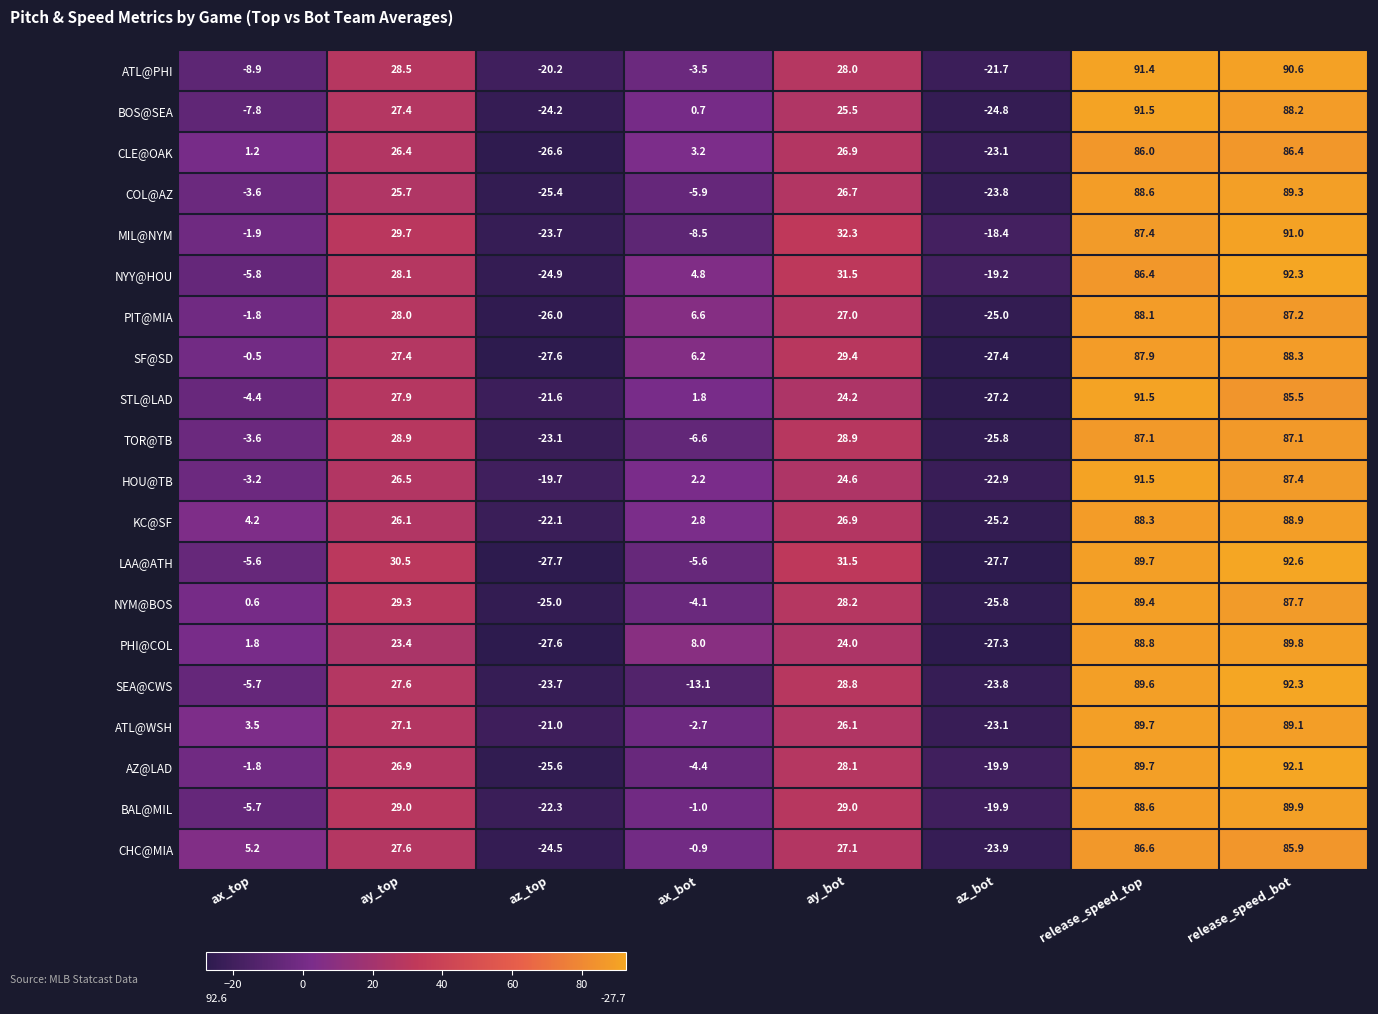

Is it true that PHI@COL equals -27.3 at az_bot?

True